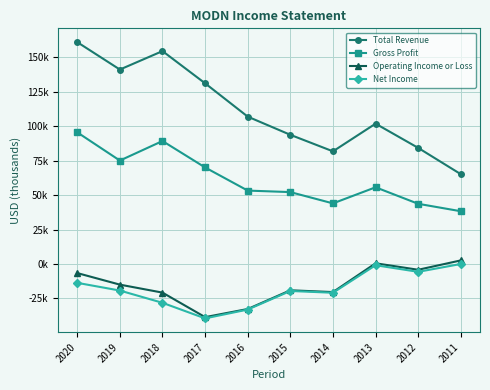

At which category is the sum across all series the highest?

2020